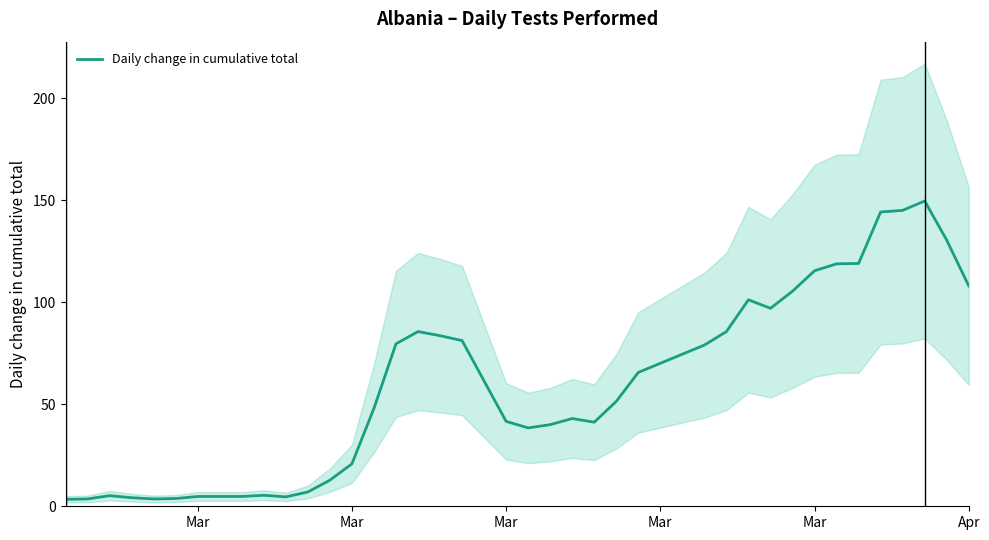

What is the difference between the maximum and minimum values?

146.2